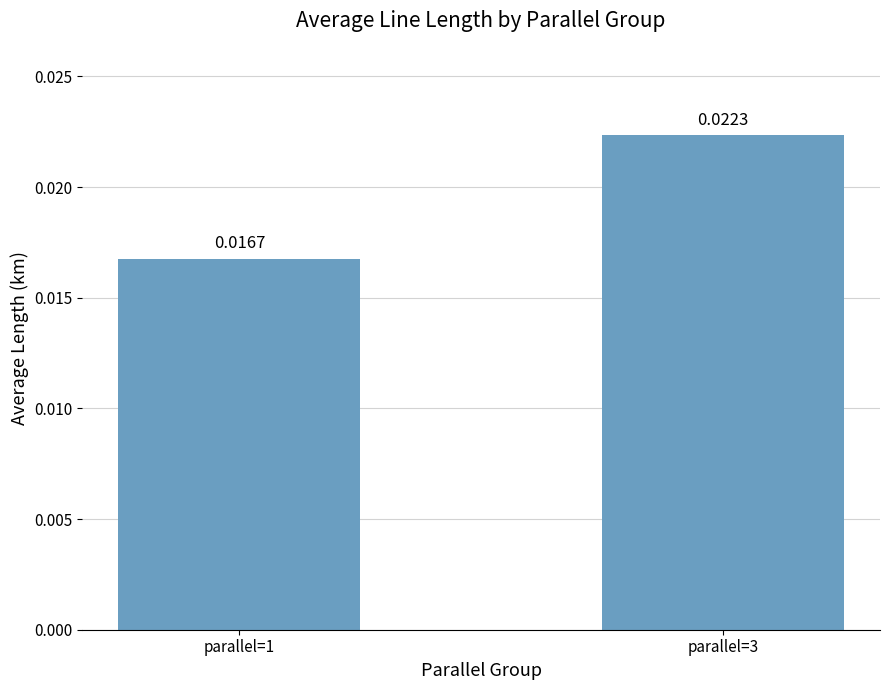

Rank the categories by value from lowest to highest.

parallel=1, parallel=3